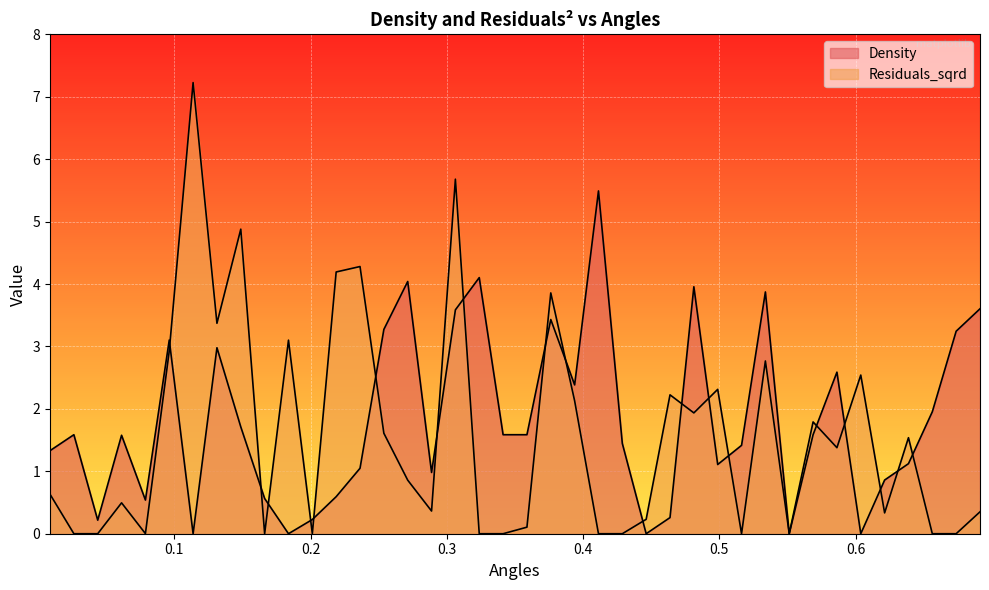

Does the chart display data point markers on the line(s)?

No